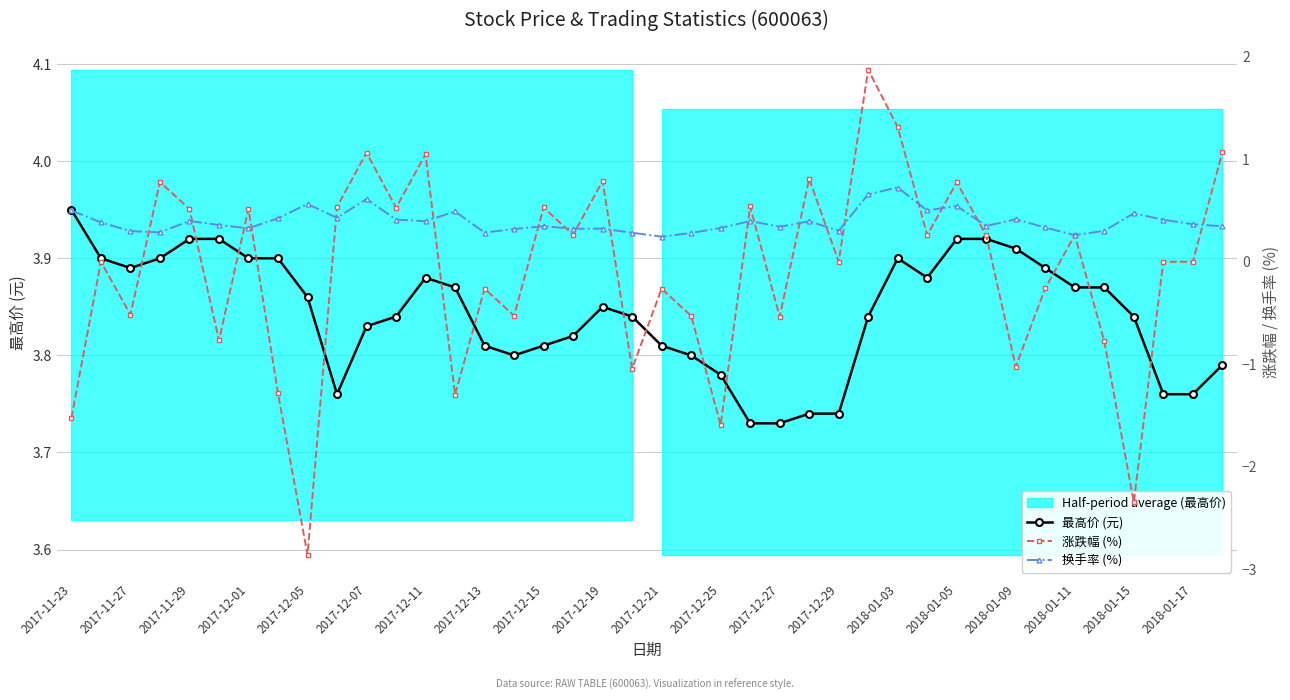

True or false: 最高价 (元) has a value of 6.6 at 2017-11-23.

False